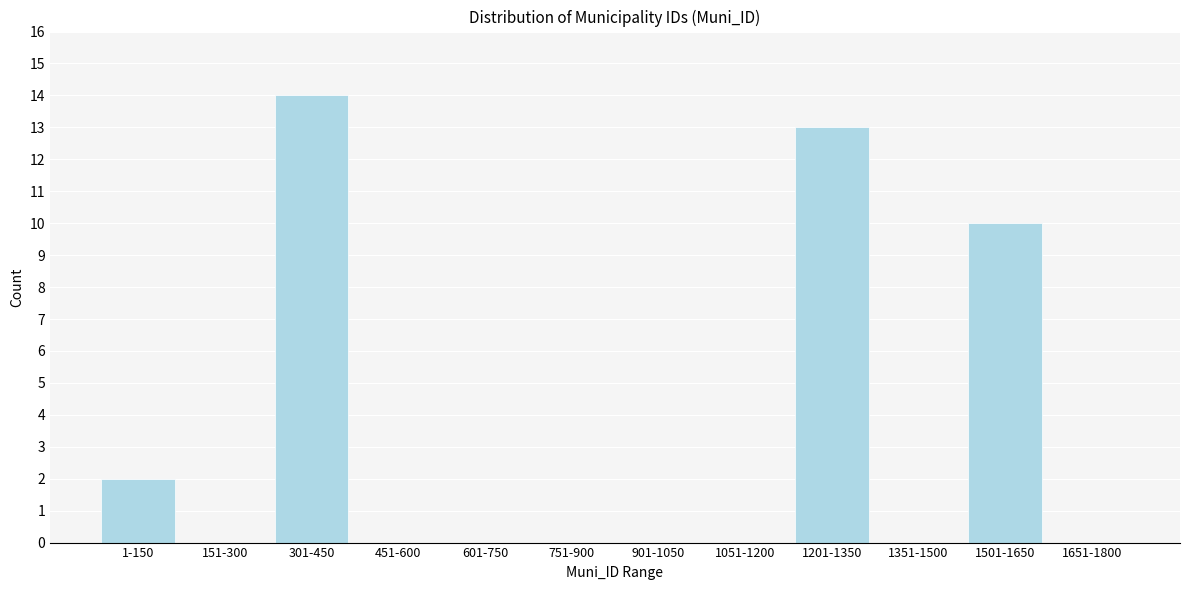

Reading right to left, list all the values displayed in this chart.

1651-1800=0	1501-1650=10	1351-1500=0	1201-1350=13	1051-1200=0	901-1050=0	751-900=0	601-750=0	451-600=0	301-450=14	151-300=0	1-150=2